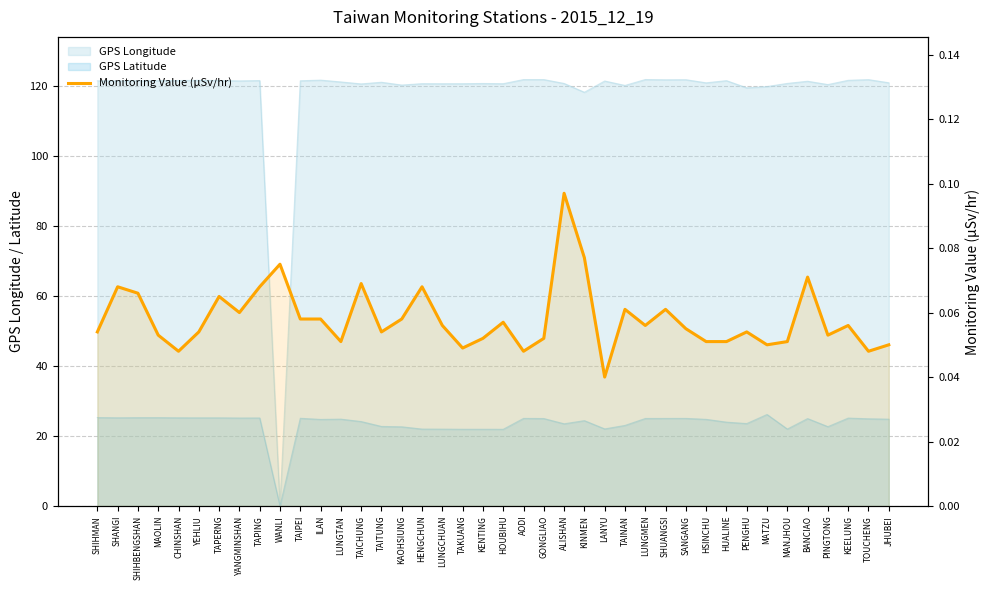

List the labels in order of value, largest first.

ALISHAN, KINMEN, WANLI, BANCIAO, TAICHUNG, SHANGI, TAPING, HENGCHUN, SHIHBENGSHAN, TAPERNG, TAINAN, SHUANGSI, YANGMINSHAN, TAIPEI, ILAN, KAOHSIUNG, HOUBIHU, LUNGCHUAN, LUNGMEN, KEELUNG, SANGANG, SHIHMAN, YEHLIU, TAITUNG, PENGHU, MAOLIN, PINGTONG, KENTING, GONGLIAO, LUNGTAN, HSINCHU, HUALINE, MANJHOU, MATZU, JHUBEI, TAKUANG, CHINSHAN, AODI, TOUCHENG, LANYU